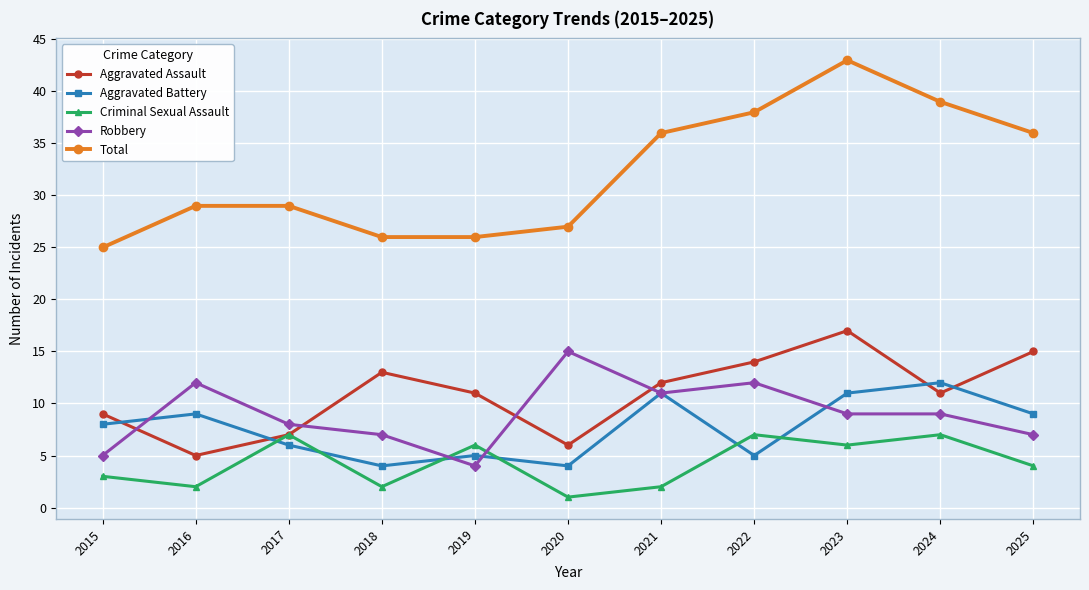

List the series in order of their peak value, lowest first.

Criminal Sexual Assault, Aggravated Battery, Robbery, Aggravated Assault, Total